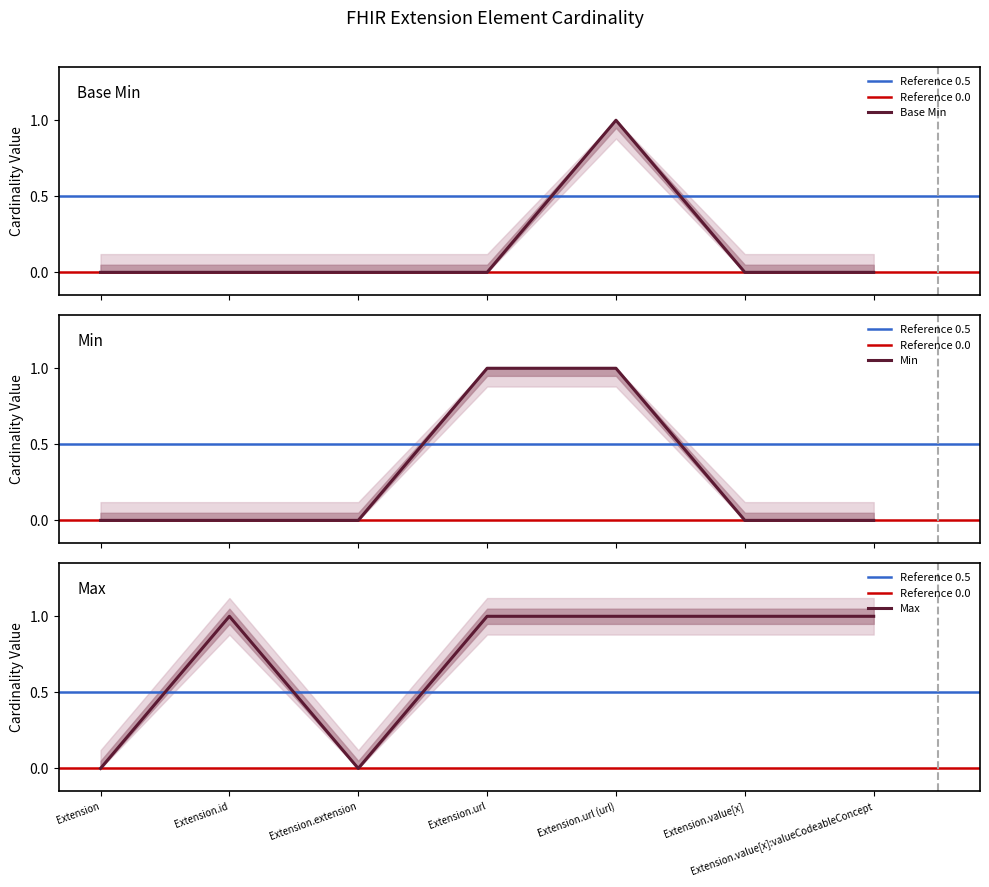

The Max series shows 1 at Extension.value[x]:valueCodeableConcept. True or false?

True